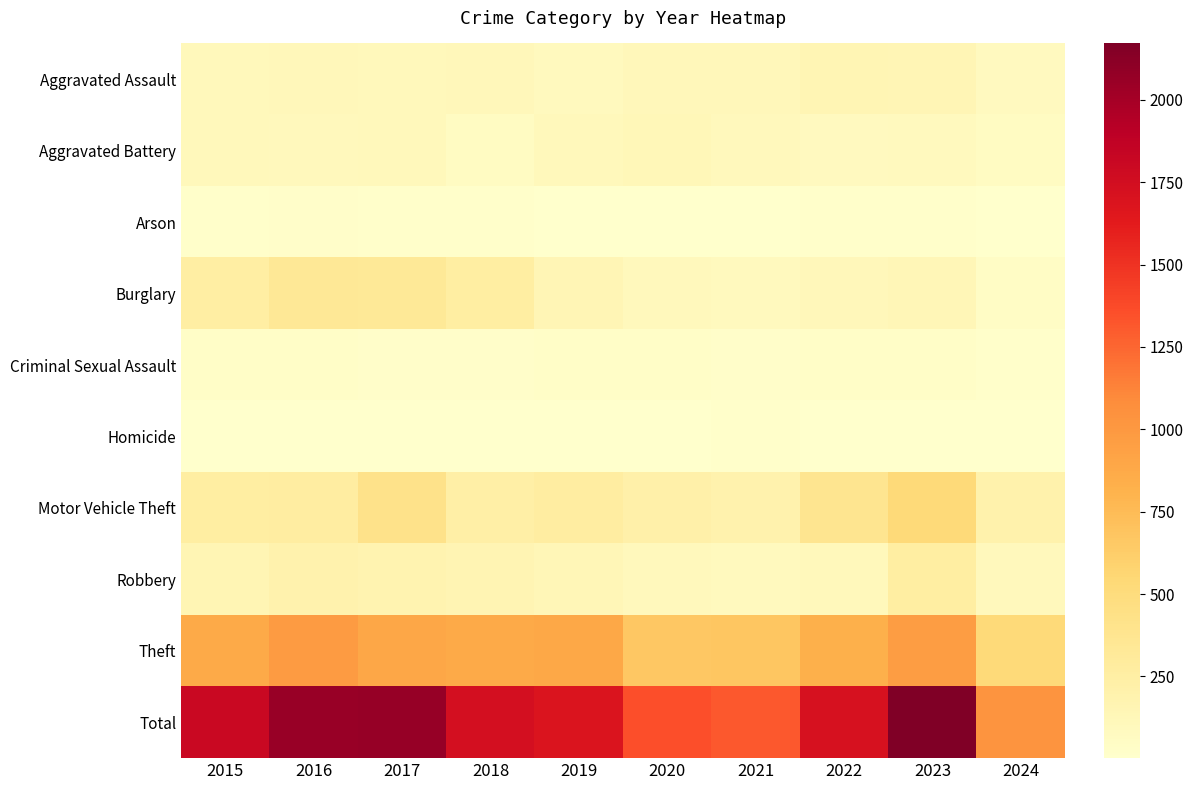

Reading left to right, what are all the values shown in this chart?

Aggravated Assault: 2015=110	2016=118	2017=105	2018=115	2019=92	2020=113	2021=115	2022=154	2023=145	2024=80
Aggravated Battery: 2015=108	2016=102	2017=108	2018=67	2019=108	2020=125	2021=100	2022=81	2023=92	2024=66
Arson: 2015=13	2016=20	2017=14	2018=12	2019=5	2020=4	2021=6	2022=11	2023=15	2024=2
Burglary: 2015=254	2016=333	2017=329	2018=257	2019=143	2020=100	2021=90	2022=116	2023=130	2024=51
Criminal Sexual Assault: 2015=29	2016=30	2017=21	2018=22	2019=35	2020=28	2021=27	2022=35	2023=31	2024=13
Homicide: 2015=9	2016=7	2017=8	2018=10	2019=5	2020=2	2021=13	2022=9	2023=10	2024=2
Motor Vehicle Theft: 2015=261	2016=265	2017=411	2018=231	2019=273	2020=221	2021=193	2022=376	2023=524	2024=198
Robbery: 2015=154	2016=194	2017=178	2018=155	2019=135	2020=97	2021=91	2022=111	2023=260	2024=96
Theft: 2015=874	2016=984	2017=892	2018=868	2019=891	2020=666	2021=678	2022=827	2023=964	2024=523
Total: 2015=1812	2016=2053	2017=2066	2018=1737	2019=1687	2020=1356	2021=1313	2022=1720	2023=2171	2024=1031